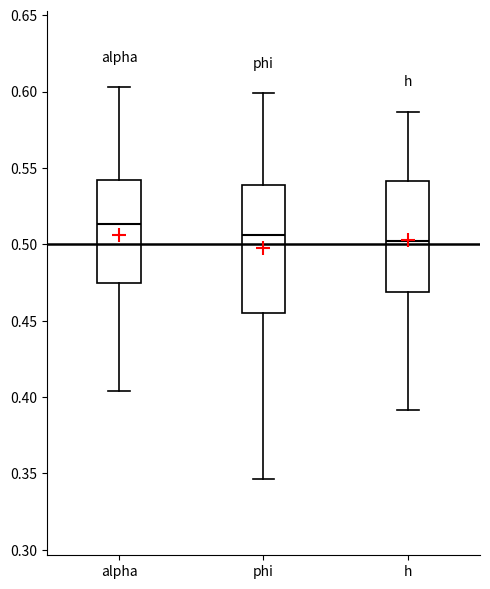

Which box has the highest median line?

alpha